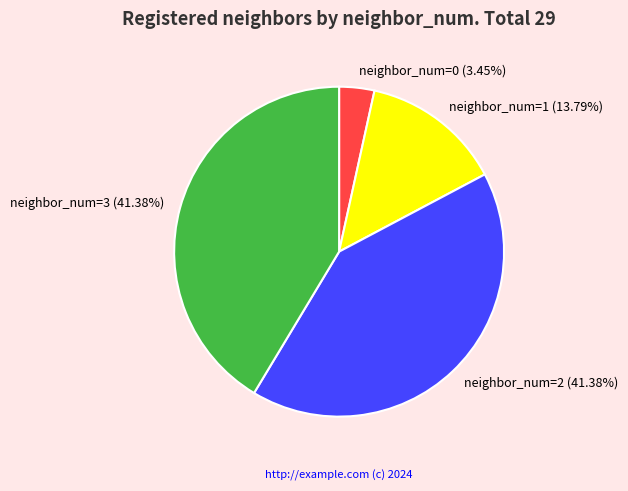

Is there any slice that represents more than half of the pie?

No